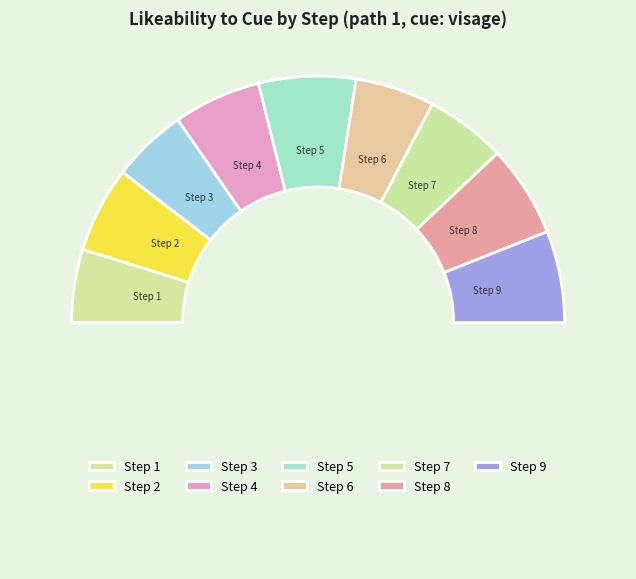

Count the number of slices in the pie.

10